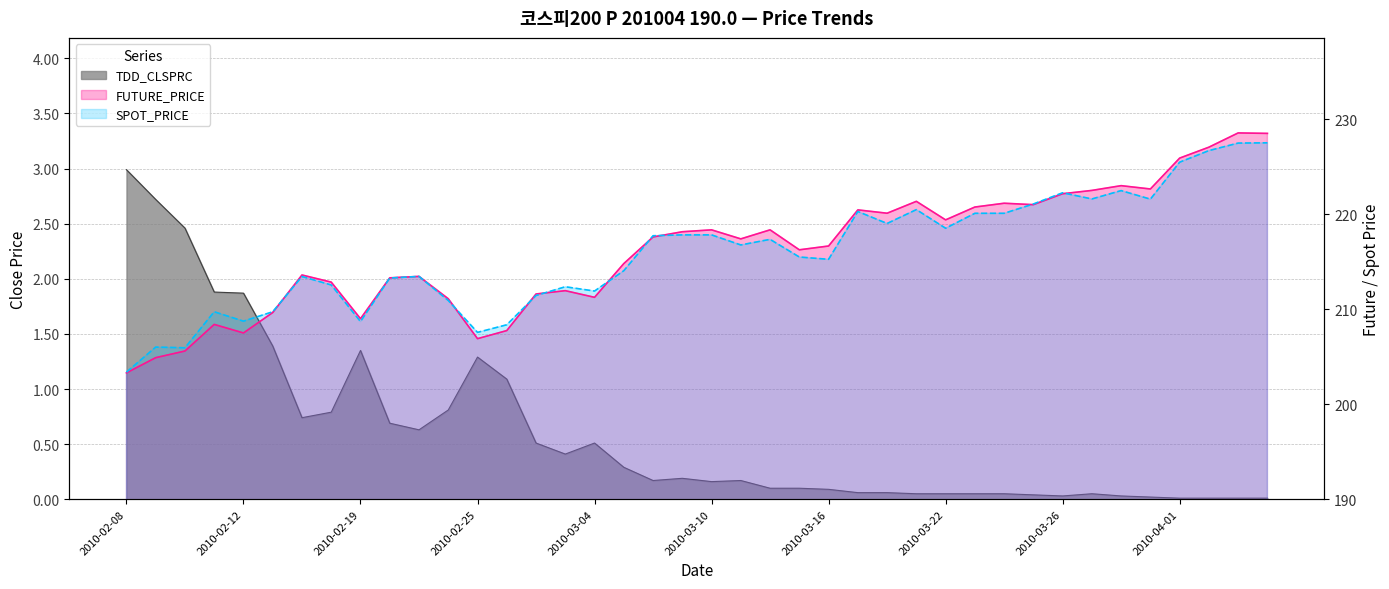

What is the total value across all series at 2010-02-08?

409.7